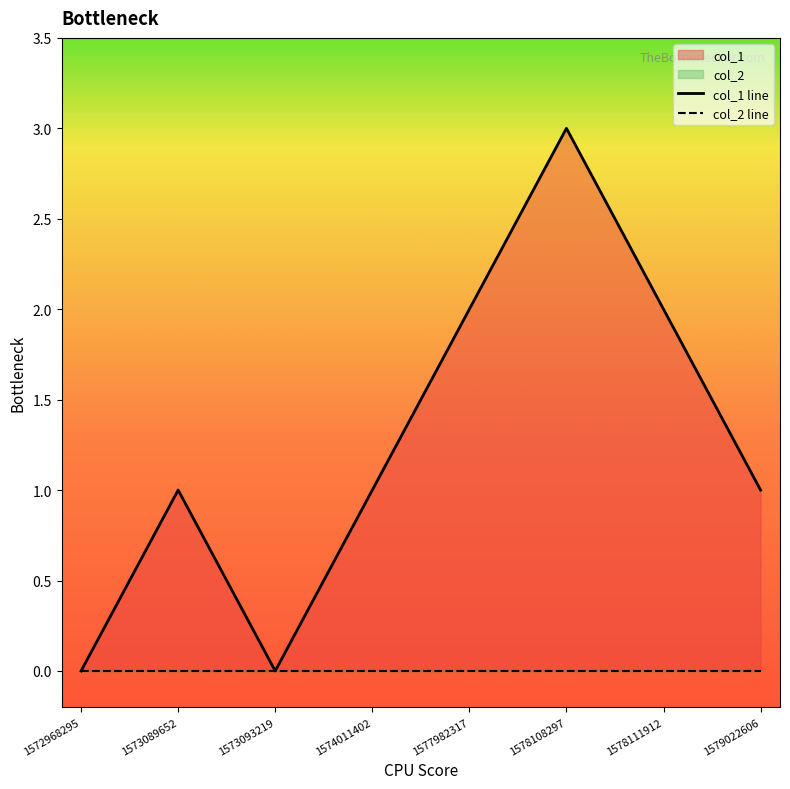

List the series in order of their overall mean, lowest first.

col_2 line, col_1 line